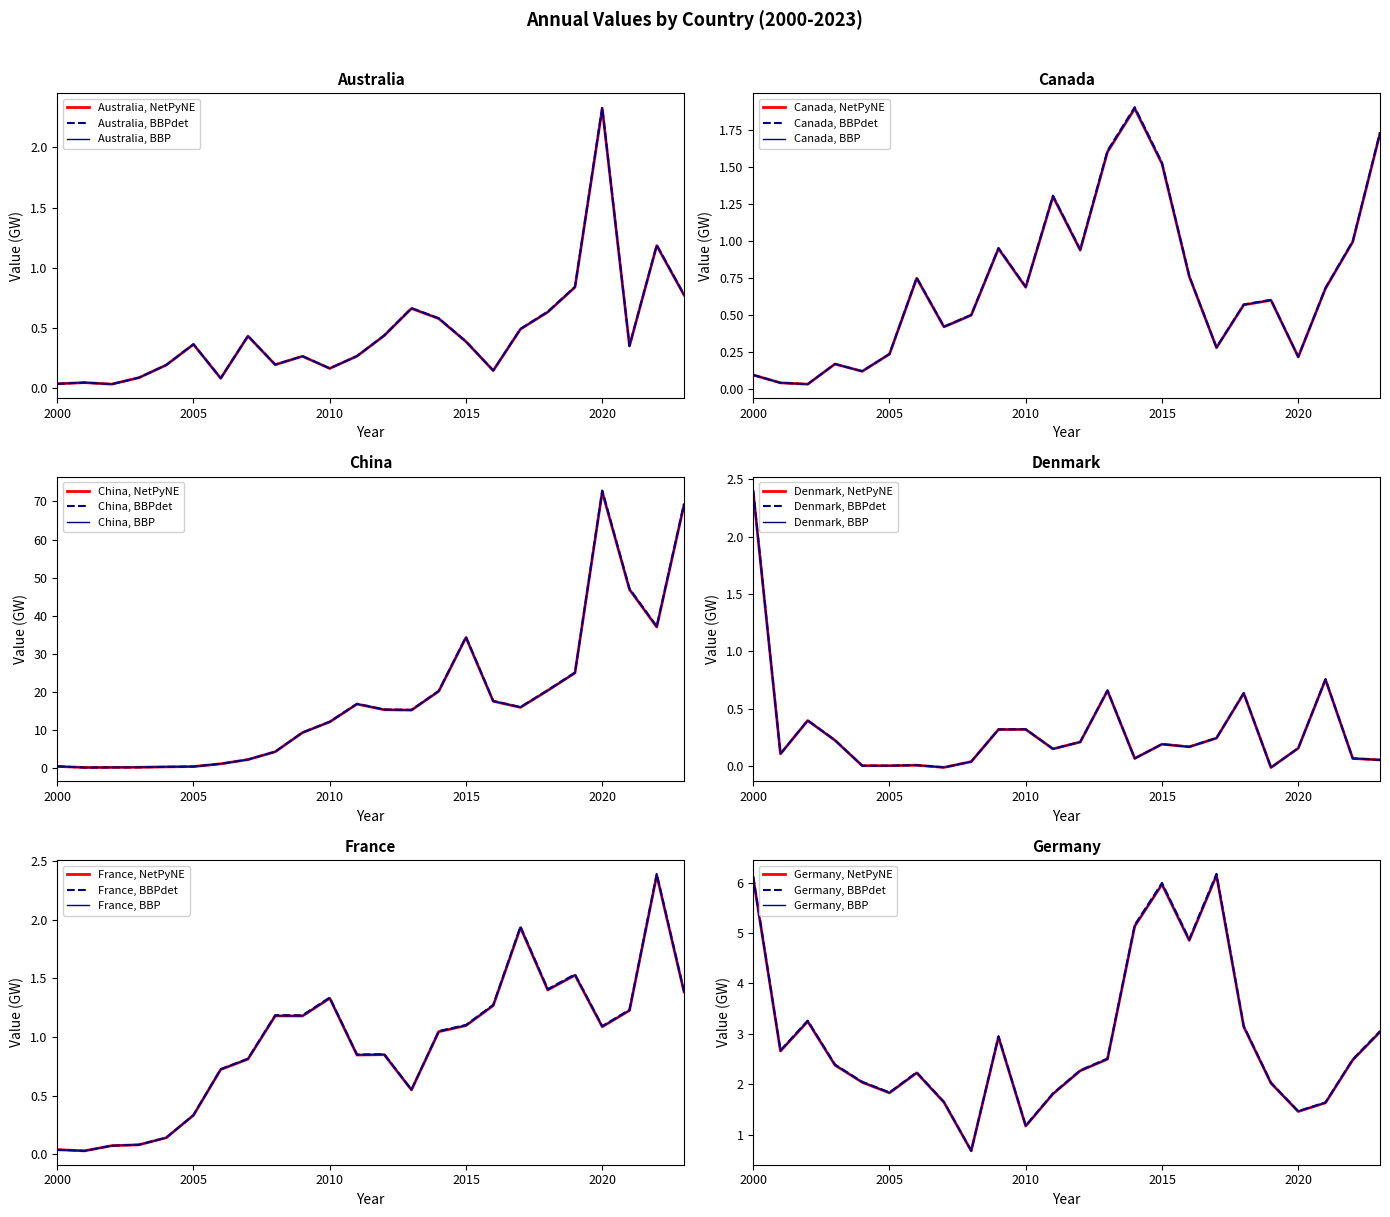

What is the value of the Germany point at the 6th from the left?

1.8